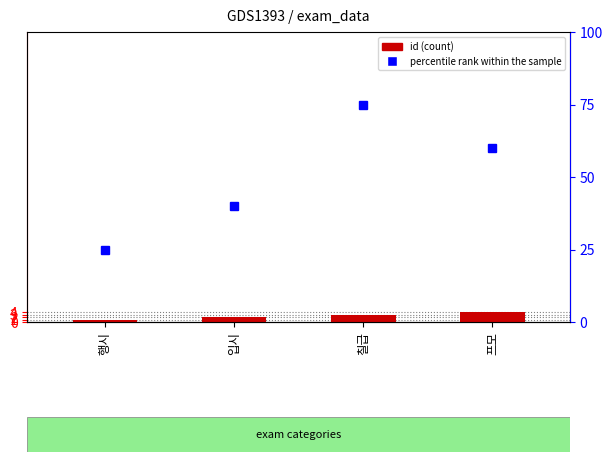

The value at 입시 is 3. True or false?

False